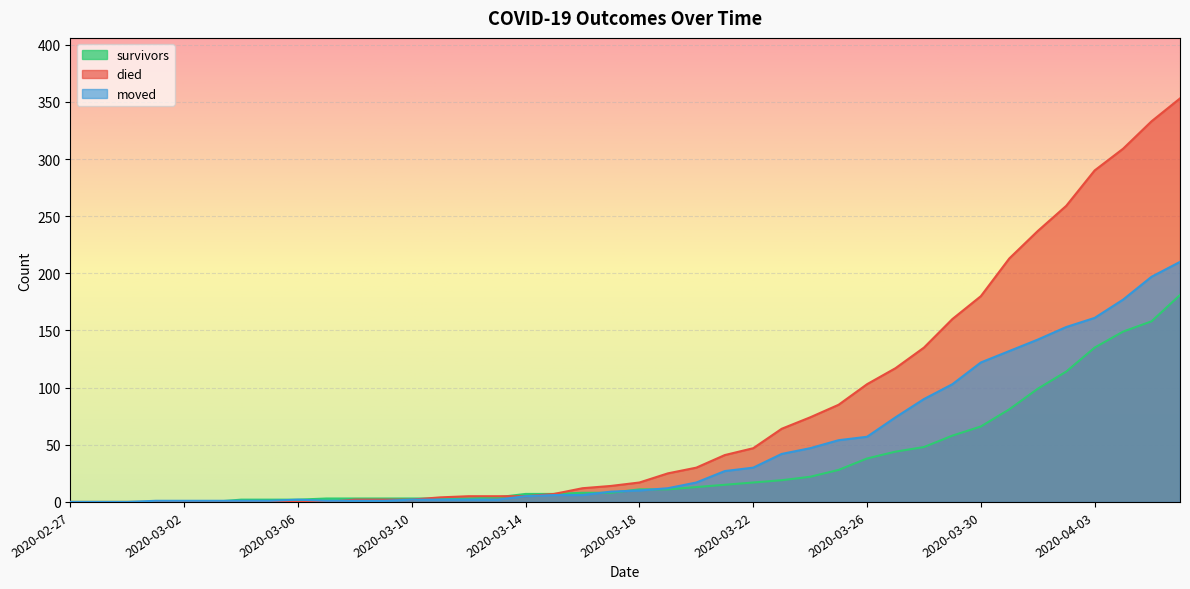

What is the maximum value shown in the chart?

353